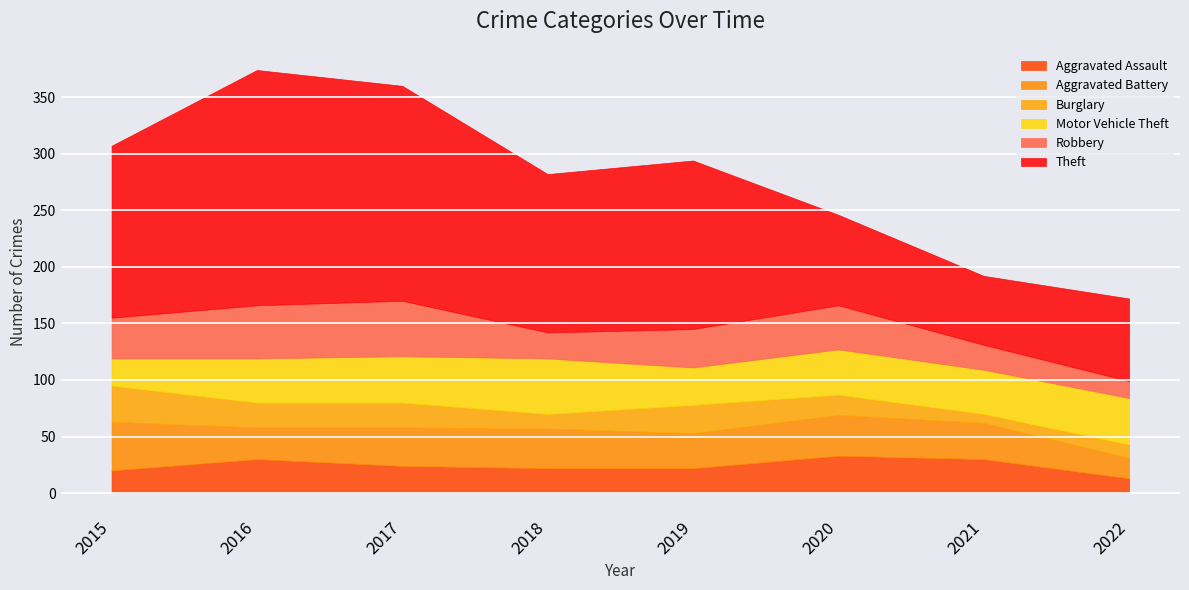

Rank the categories by Motor Vehicle Theft value from highest to lowest.

2018, 2017, 2022, 2020, 2016, 2021, 2019, 2015